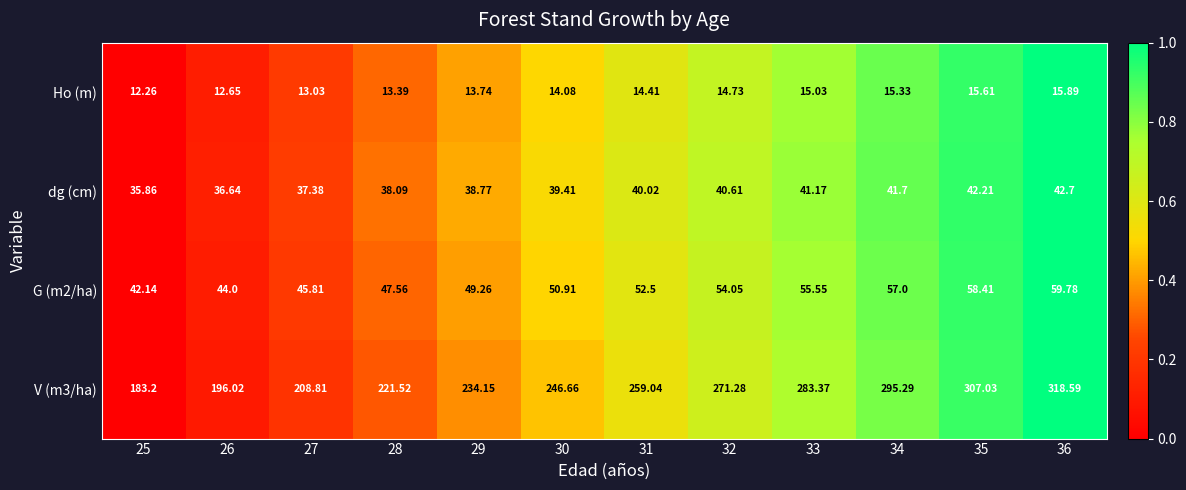

Is the value of dg (cm) at 34 greater than the value of Ho (m) at 27?

Yes